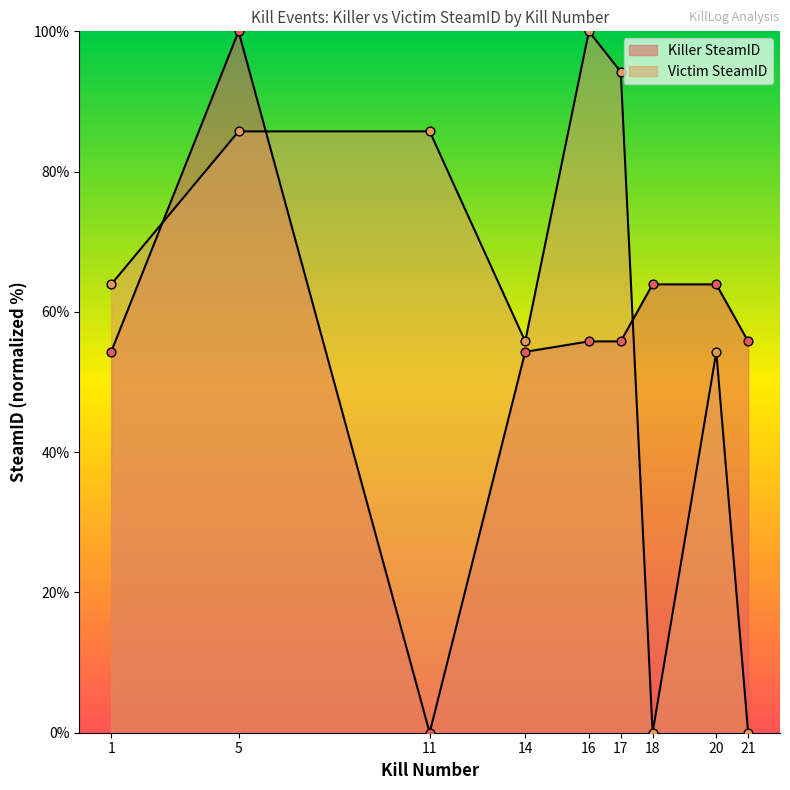

Which series contains the highest Y value?

Killer SteamID